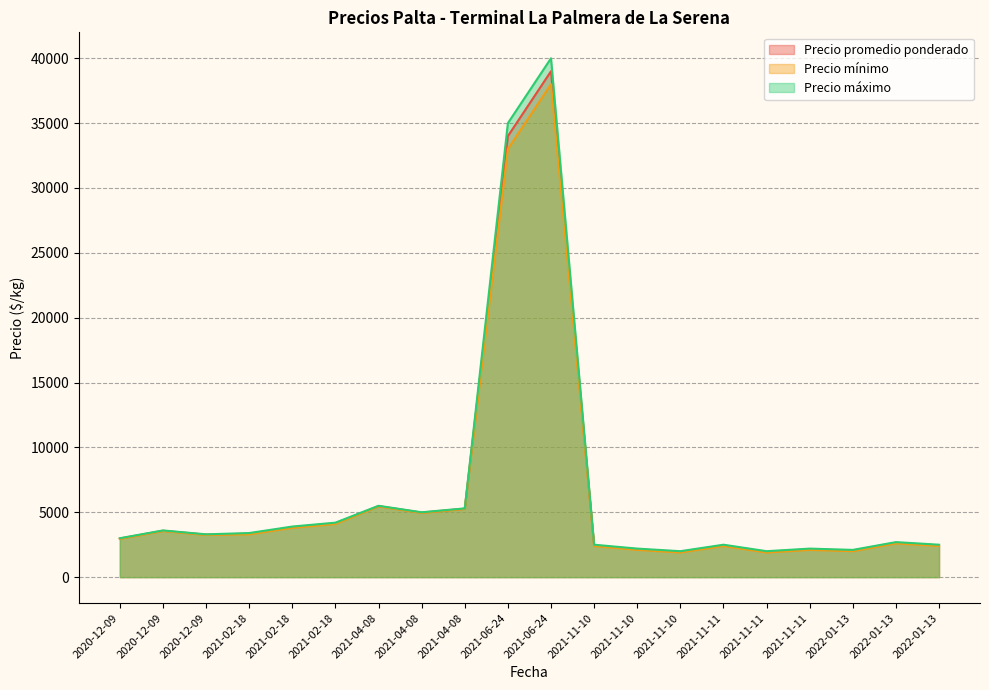

Count the number of data series in this chart.

3